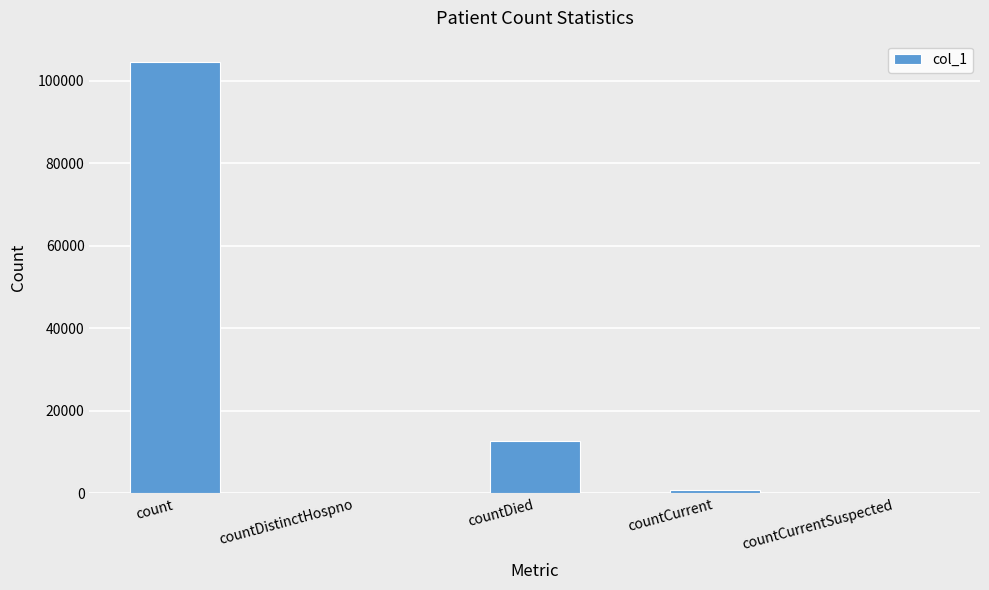

At which category does the chart reach its peak across all series?

count